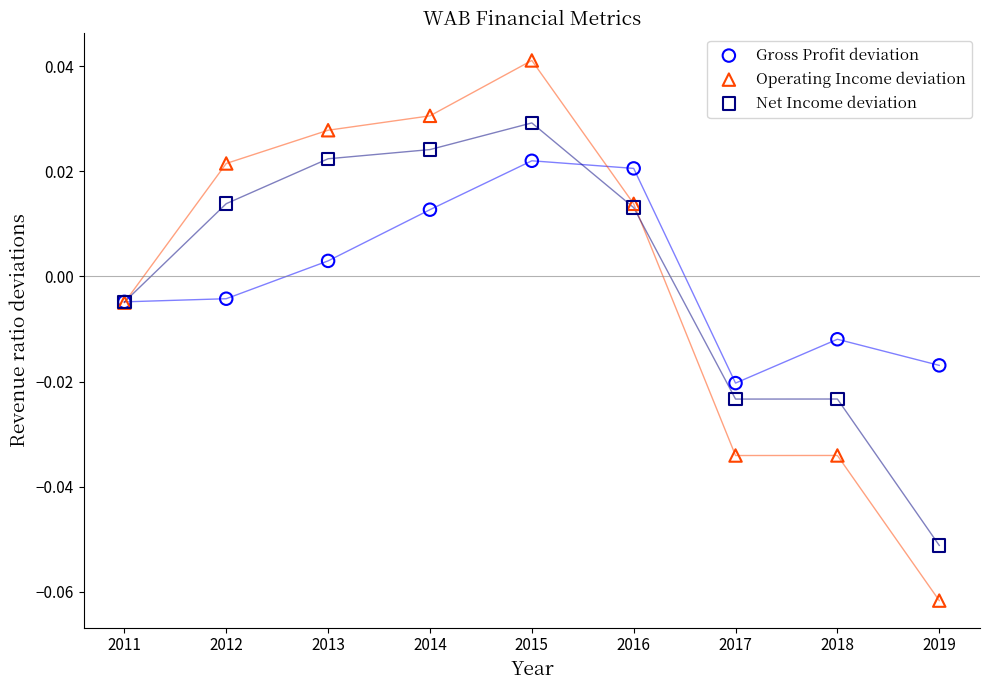

Which series reaches the minimum Y coordinate?

Operating Income deviation